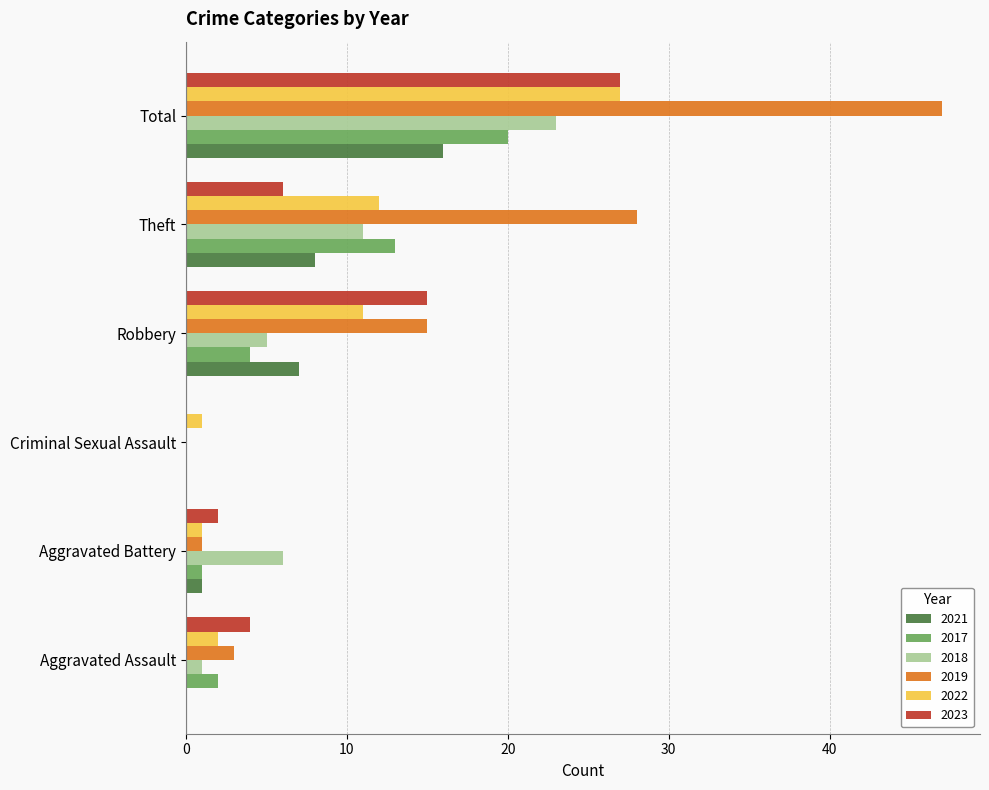

Which series changed the most between Aggravated Assault and Total?

2019